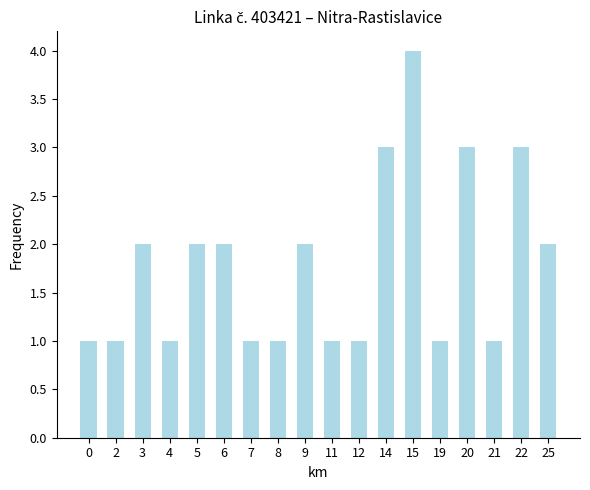

How many values are below 2?

9